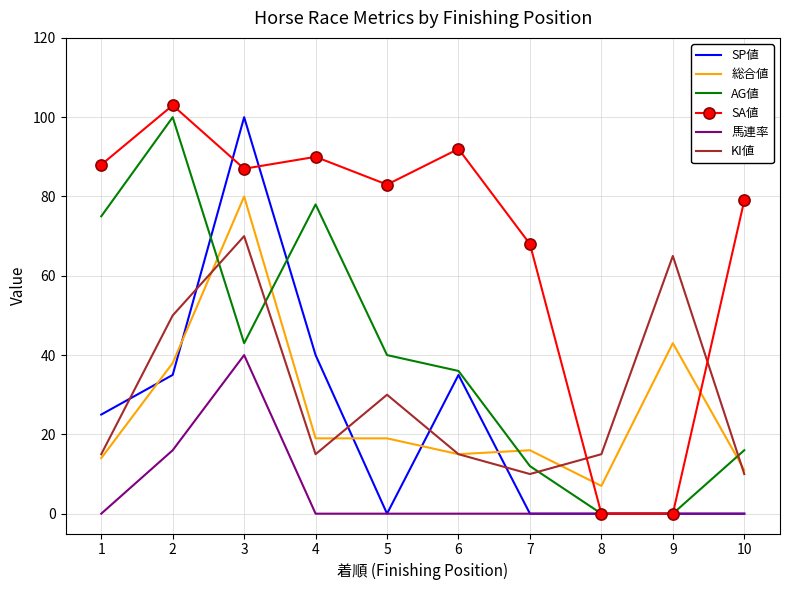

True or false: KI値 and 馬連率 intersect in this chart.

False